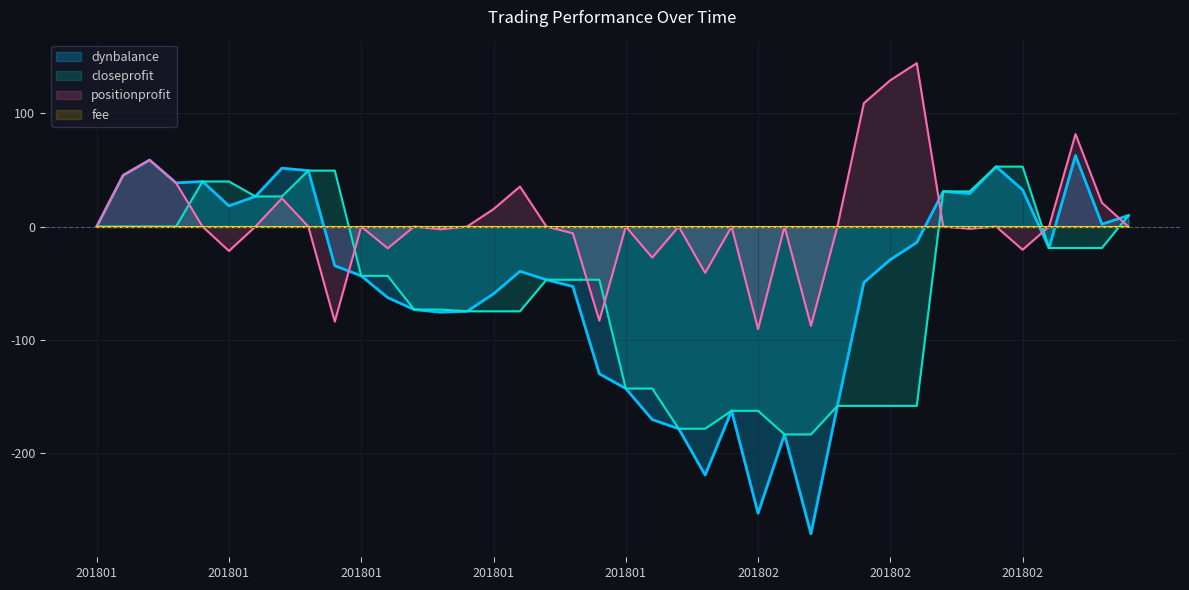

Is it true that closeprofit equals -278.1 at 20180205?

False